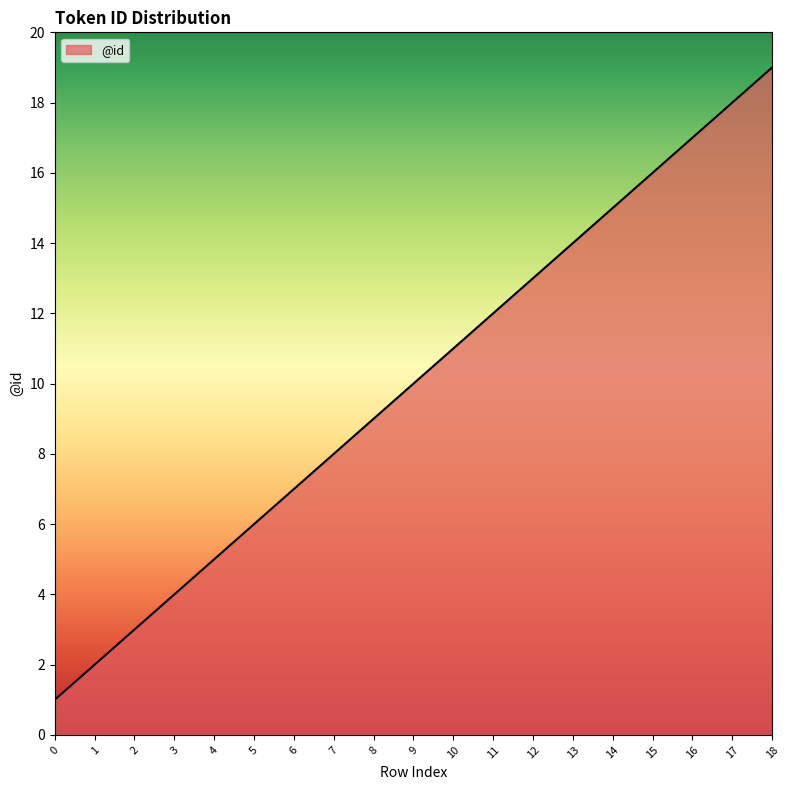

True or false: the data shows 7 at 10.

False